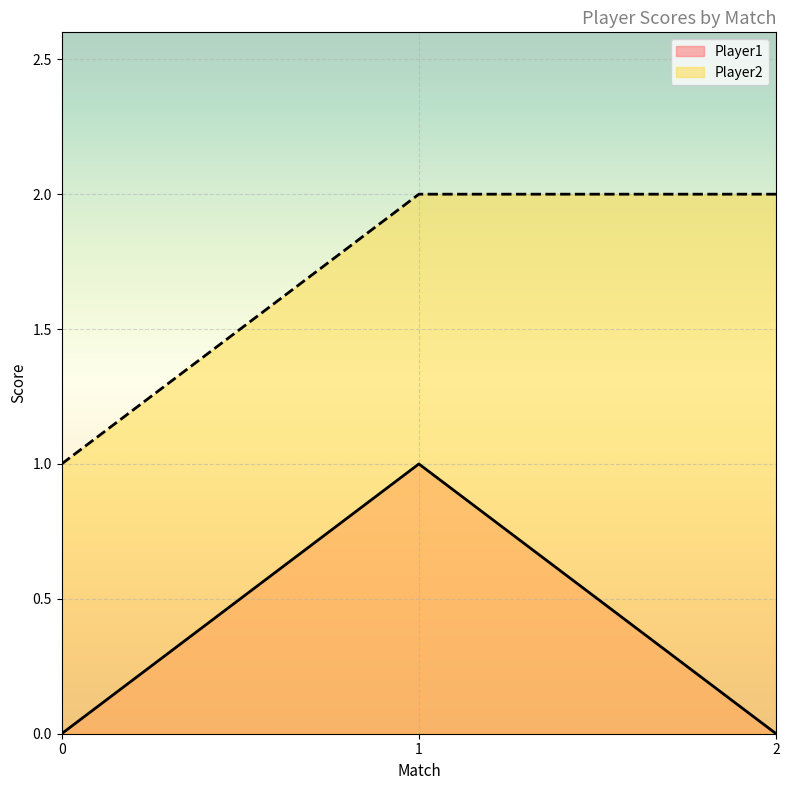

What is the difference between the maximum and minimum values in the Player1 series?

1